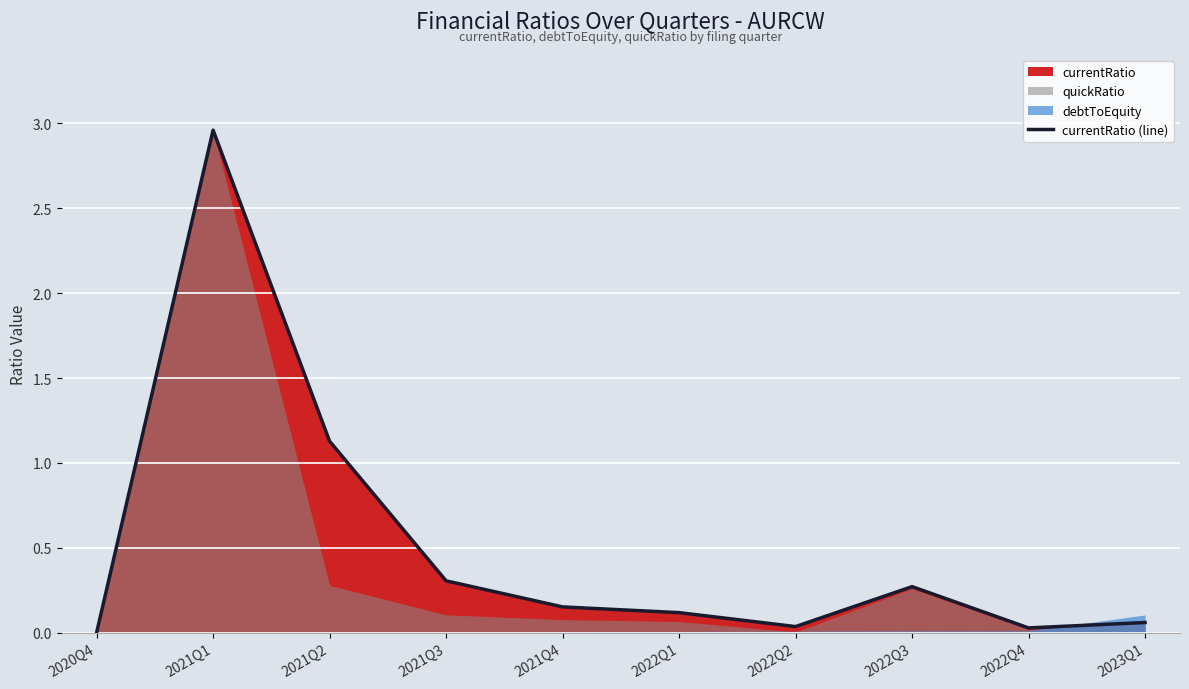

What is the difference between the maximum and minimum values?

3.0